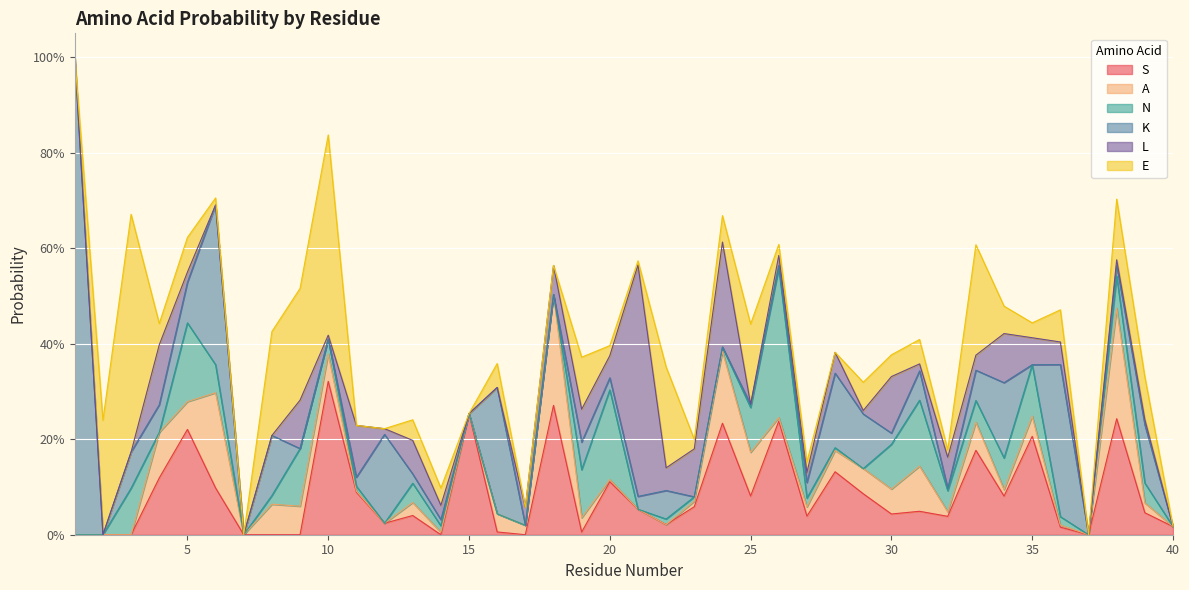

What is the total value across all series at 20?

0.4